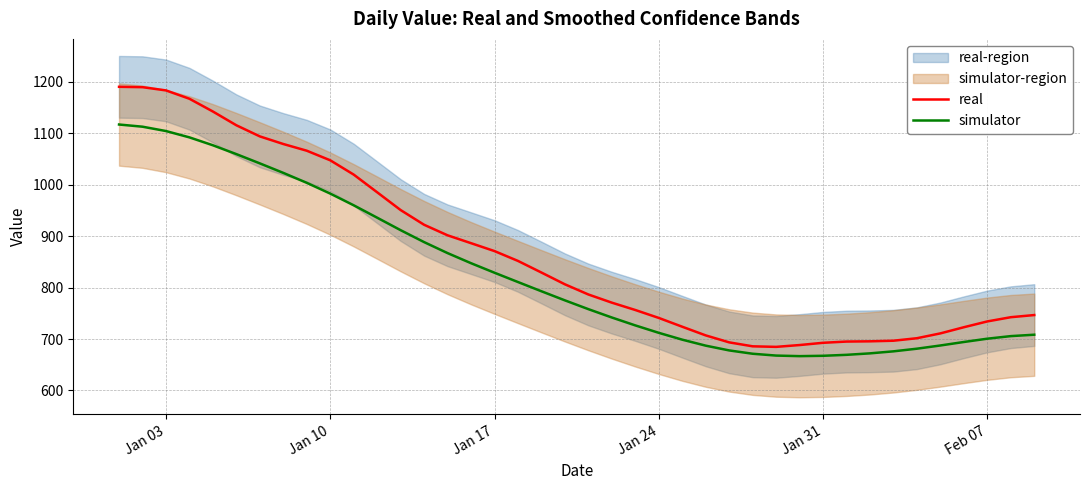

True or false: simulator and real cross at least once.

False